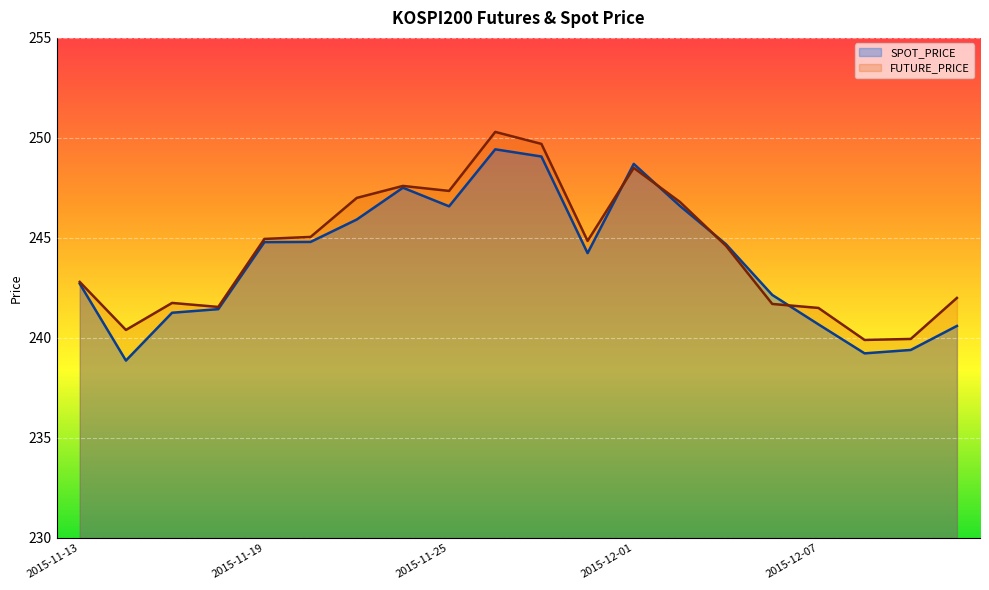

What is the lowest value of the SPOT_PRICE series?

238.9